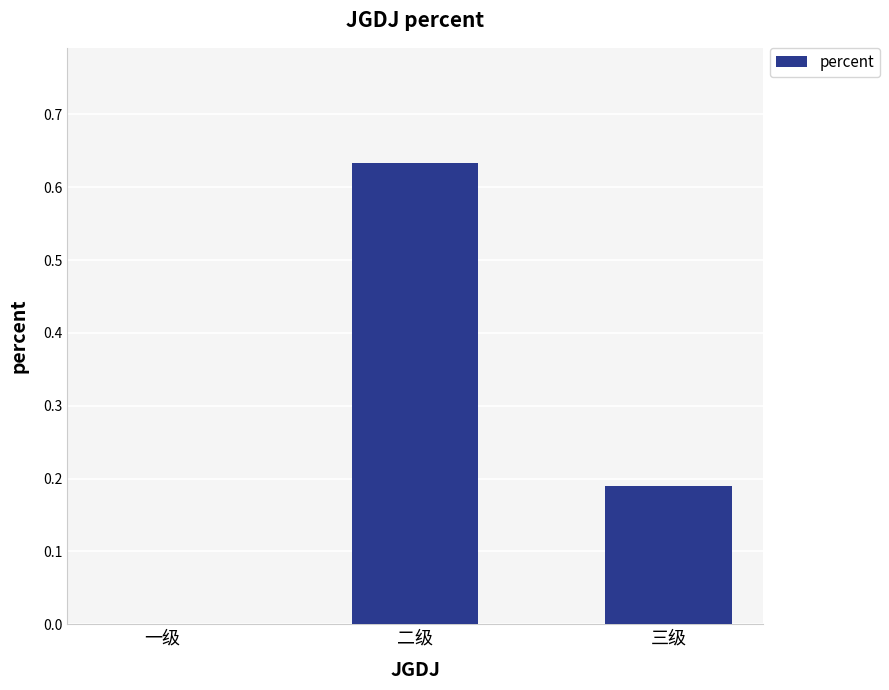

Which category has the highest value across all series?

二级